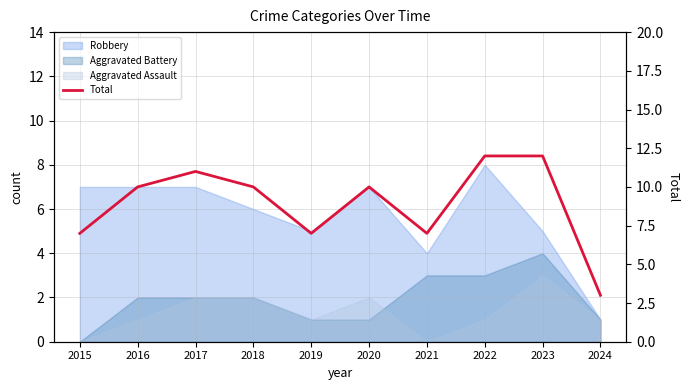

What is the ratio of the value at 2023 to the value at 2018?

1.2